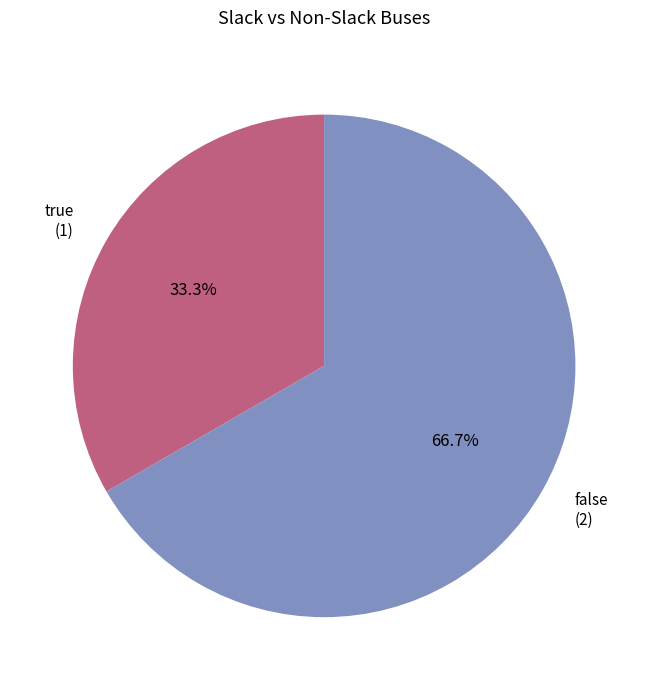

What portion of the pie excludes true?

66.7%